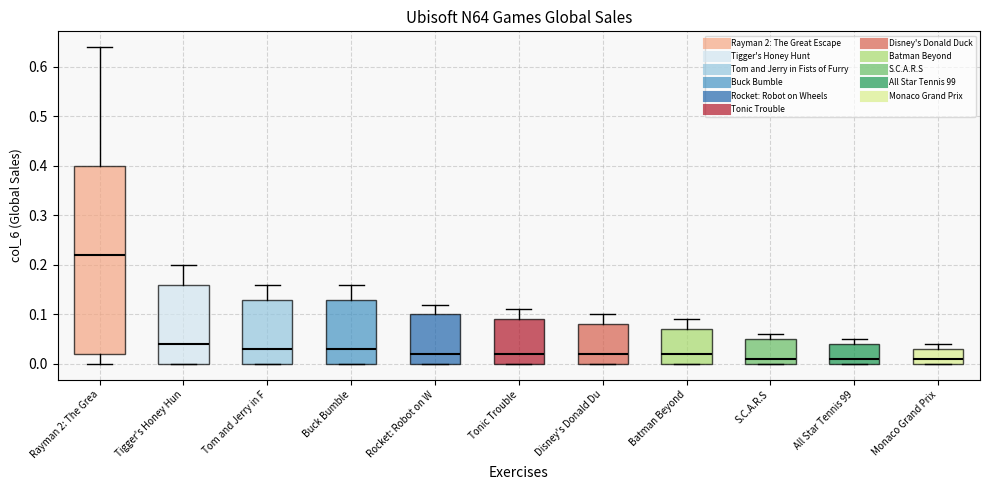

Reading left to right, read every box against the y-axis: the position of its median line, the range the box covers, and the ends of its whiskers. The values are not printed on the chart, so give them approximately, as read against the axis.

Rayman 2: The Grea: median 0.22, box 0.02 to 0.40, whiskers 0.00 to 0.64
Tigger's Honey Hun: median 0.04, box 0.00 to 0.16, whiskers 0.00 to 0.20
Tom and Jerry in F: median 0.03, box 0.00 to 0.13, whiskers 0.00 to 0.16
Buck Bumble: median 0.03, box 0.00 to 0.13, whiskers 0.00 to 0.16
Rocket: Robot on W: median 0.02, box 0.00 to 0.10, whiskers 0.00 to 0.12
Tonic Trouble: median 0.02, box 0.00 to 0.09, whiskers 0.00 to 0.11
Disney's Donald Du: median 0.02, box 0.00 to 0.08, whiskers 0.00 to 0.10
Batman Beyond: median 0.02, box 0.00 to 0.07, whiskers 0.00 to 0.09
S.C.A.R.S: median 0.01, box 0.00 to 0.05, whiskers 0.00 to 0.06
All Star Tennis 99: median 0.01, box 0.00 to 0.04, whiskers 0.00 to 0.05
Monaco Grand Prix: median 0.01, box 0.00 to 0.03, whiskers 0.00 to 0.04